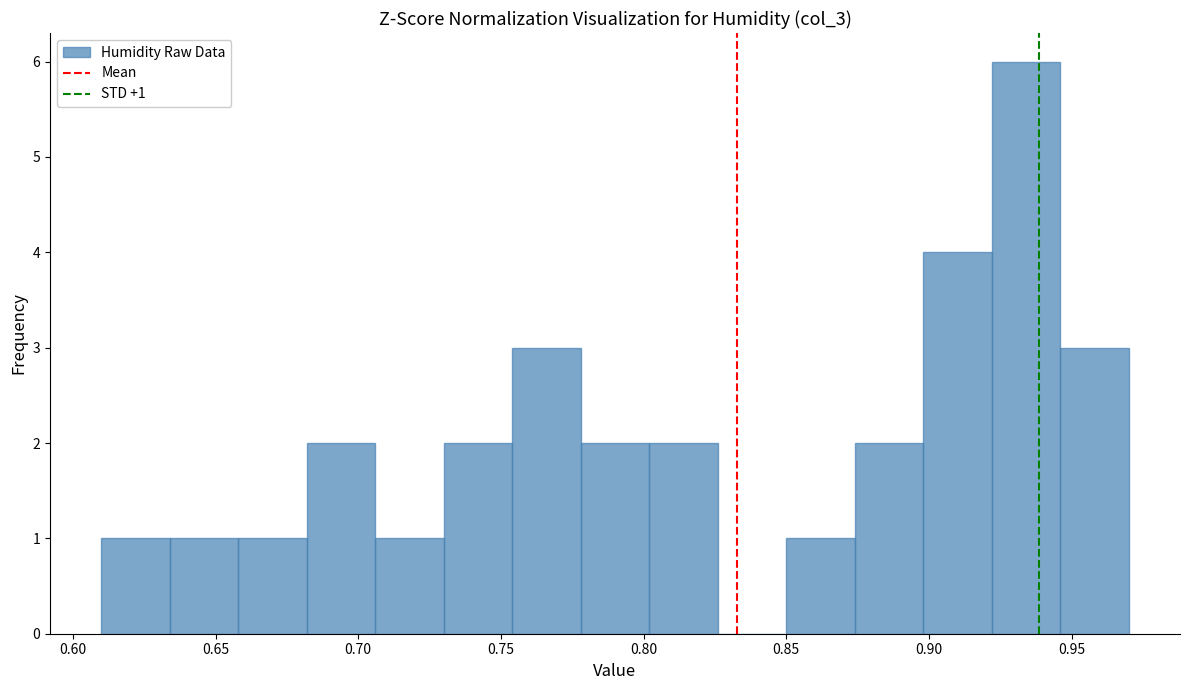

Which range on the x-axis has the tallest bar?

0.922 to 0.946